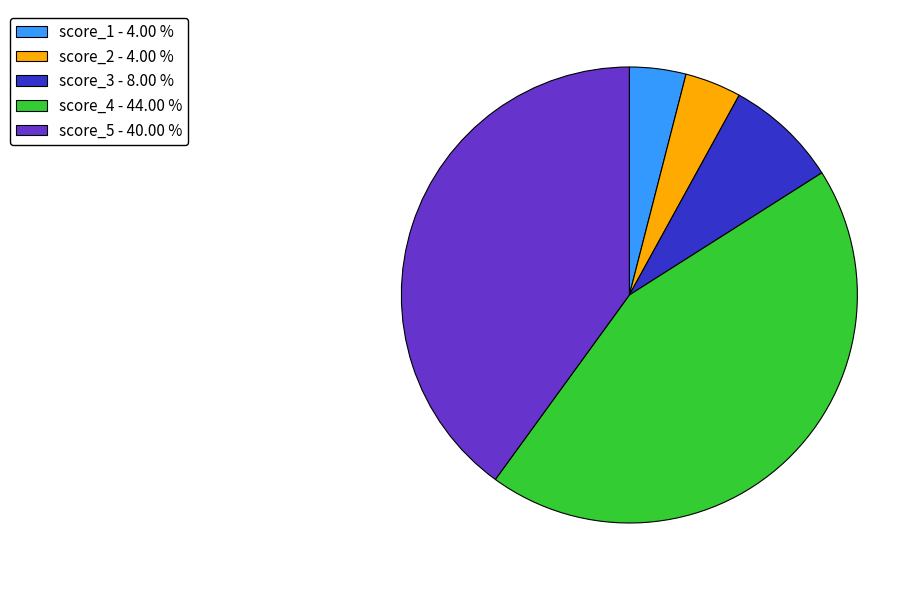

Is the sum of score_3 - 8.00 % and score_5 - 40.00 % greater than half?

No